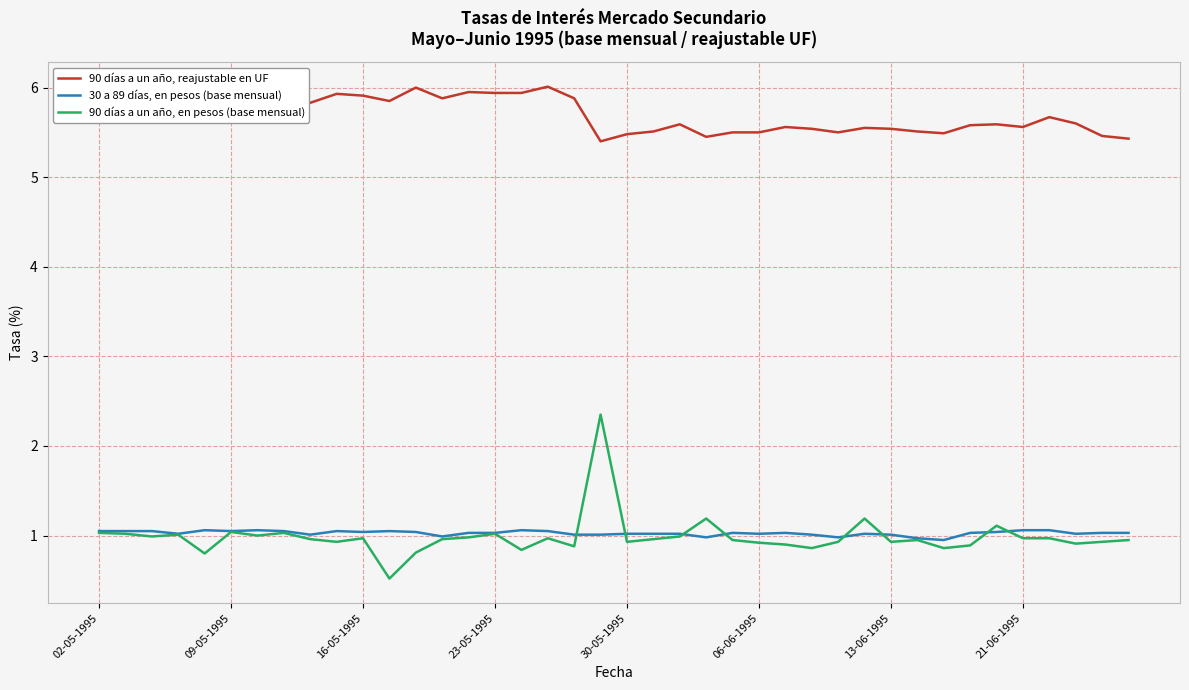

Is this an area chart (filled region under the line)?

No